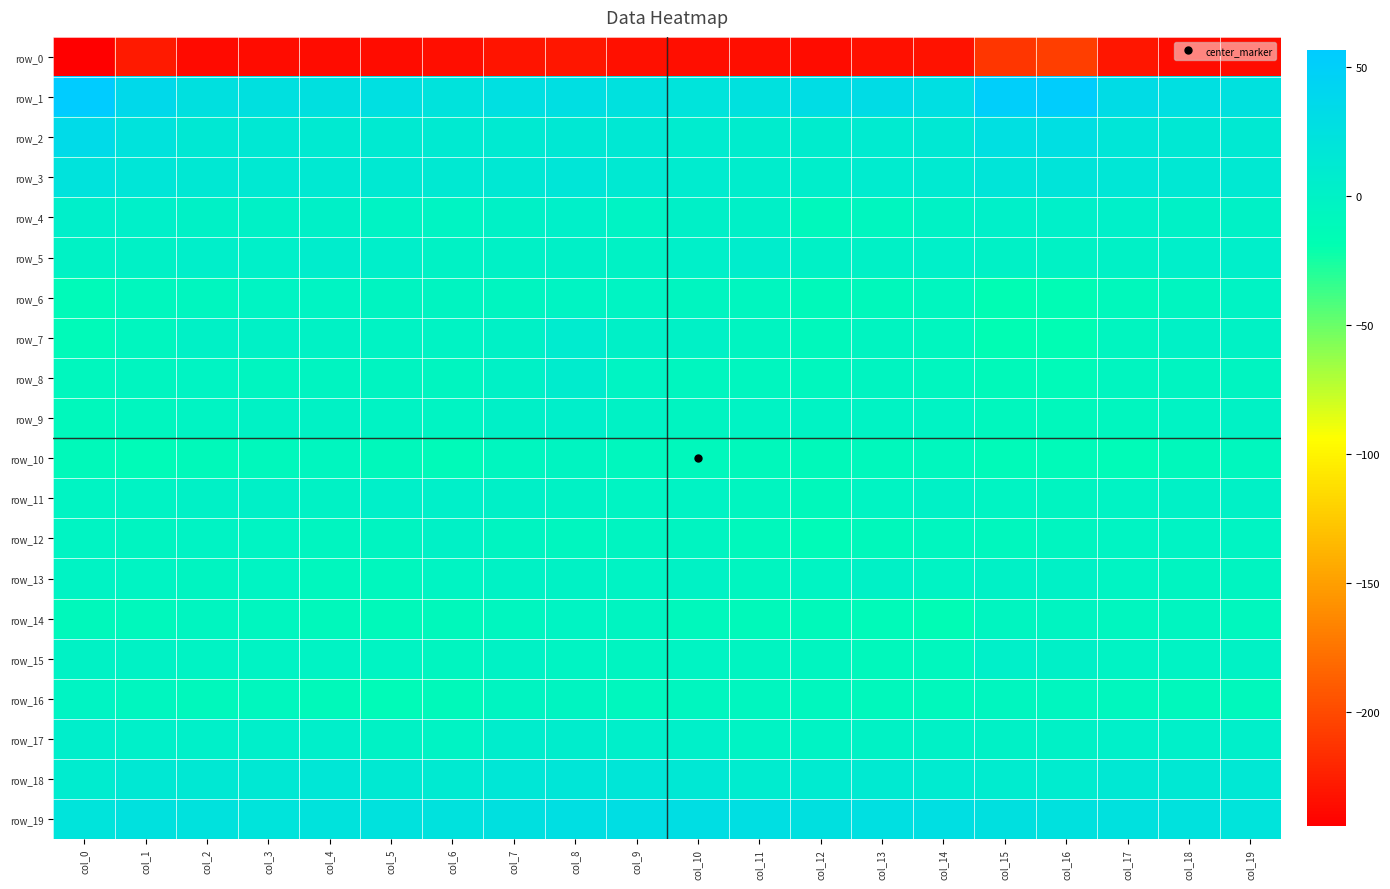

Reading right to left, transcribe all the data shown in this chart.

row_0: -236.3	-237.0	-230.7	-207.8	-211.5	-233.7	-234.0	-237.1	-235.8	-235.1	-234.8	-231.1	-232.5	-235.9	-236.5	-236.1	-236.1	-237.3	-228.9	-244.3
row_1: 24.6	25.9	31.0	53.6	51.3	28.0	30.8	29.7	23.5	20.9	24.0	27.5	26.7	22.3	26.4	25.1	25.8	25.1	35.6	56.3
row_2: 12.4	13.5	17.4	27.7	25.8	13.1	10.0	8.0	7.5	9.3	13.8	14.0	11.7	11.7	11.3	11.4	13.3	13.1	21.3	33.8
row_3: 12.5	13.1	15.6	19.1	18.1	11.0	9.1	5.1	6.3	8.6	12.6	16.5	13.6	12.5	12.4	12.4	12.5	13.5	17.1	21.6
row_4: 0.8	0.0	2.3	3.0	2.5	-0.5	-7.0	-9.3	1.7	2.2	-2.2	2.3	1.0	-2.9	-1.8	1.6	0.0	0.9	3.1	4.4
row_5: 3.9	3.7	0.8	-0.5	0.5	3.2	0.5	0.9	6.4	2.9	-0.4	1.9	0.1	-0.3	3.9	6.3	3.0	3.8	0.1	-1.0
row_6: -1.7	-5.4	-8.5	-15.5	-17.5	-6.9	-9.5	-11.6	-6.6	-5.7	-3.0	-3.0	-4.7	-4.4	-4.7	-2.9	-2.6	-6.2	-8.1	-11.9
row_7: -0.1	0.7	-4.9	-17.4	-16.6	-6.1	-3.8	-8.6	-3.8	-0.0	1.7	9.1	1.1	-2.0	-1.6	-1.0	0.2	0.4	-6.3	-12.9
row_8: -4.7	-3.8	-5.7	-12.2	-11.5	-6.3	-3.6	-7.9	-6.4	-6.6	-2.5	7.4	0.6	-5.6	-3.6	-3.9	-4.7	-3.2	-5.9	-8.0
row_9: -0.2	-1.9	-6.4	-8.3	-7.2	-1.4	-1.7	-1.3	-2.2	-3.6	-0.3	3.6	1.7	-3.3	-1.2	-0.1	-0.6	-3.2	-7.1	-8.5
row_10: -7.6	-10.3	-14.0	-12.0	-12.8	-7.6	-9.3	-11.5	-10.2	-8.6	-8.1	-4.2	-5.9	-12.0	-9.6	-6.7	-8.5	-11.5	-13.9	-10.8
row_11: 0.3	1.1	-1.7	-4.2	-3.1	0.3	-2.7	-10.6	-5.1	-1.7	-2.8	-0.9	1.8	3.2	2.9	-0.4	1.4	0.2	-2.2	-3.1
row_12: -3.5	-1.6	-3.2	-5.4	-7.6	-6.9	-9.8	-13.8	-9.2	-3.8	-4.4	-6.8	-3.8	0.1	-3.9	-5.0	-2.6	-1.5	-3.9	-2.4
row_13: -4.2	-3.6	-3.1	0.8	0.5	-1.2	0.3	-2.8	-5.2	-0.1	-1.9	-1.0	-0.6	-2.7	-7.1	-7.2	-3.3	-4.1	-2.9	-1.5
row_14: -8.0	-5.5	-6.5	-4.5	-5.8	-15.5	-12.2	-10.7	-11.2	-8.3	-4.2	-3.4	-5.9	-9.9	-10.7	-10.5	-6.9	-5.6	-8.4	-9.7
row_15: -0.7	-1.8	-1.5	2.0	2.4	-7.2	-9.1	-5.9	-3.9	-3.3	-4.0	-2.5	-0.9	-5.4	-3.0	-1.2	-1.3	-2.1	-1.0	-1.0
row_16: -8.8	-8.3	-8.2	-6.1	-6.3	-8.6	-9.4	-7.1	-6.2	-6.2	-7.9	-3.9	-3.6	-11.3	-13.4	-11.4	-7.8	-9.2	-6.1	-3.4
row_17: 3.7	3.1	2.3	0.4	0.3	0.1	-0.8	-2.0	-1.8	3.5	4.0	6.4	6.0	-1.8	-0.9	3.5	3.6	2.6	2.6	4.7
row_18: 15.1	13.1	13.8	8.7	8.4	9.8	10.7	9.5	9.1	14.9	17.5	17.4	16.0	10.8	11.8	16.3	14.0	13.1	12.9	8.6
row_19: 20.2	22.4	24.1	24.0	25.6	27.2	26.9	25.2	28.0	28.2	28.5	27.4	25.3	23.4	22.9	21.2	20.4	23.2	23.7	20.3